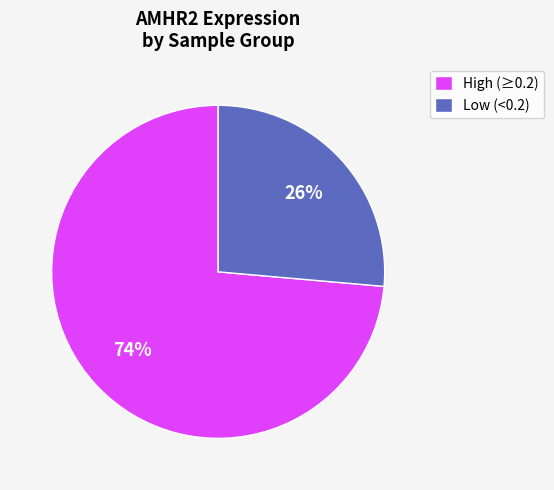

Is it true that High (≥0.2) is 74% of the pie?

True